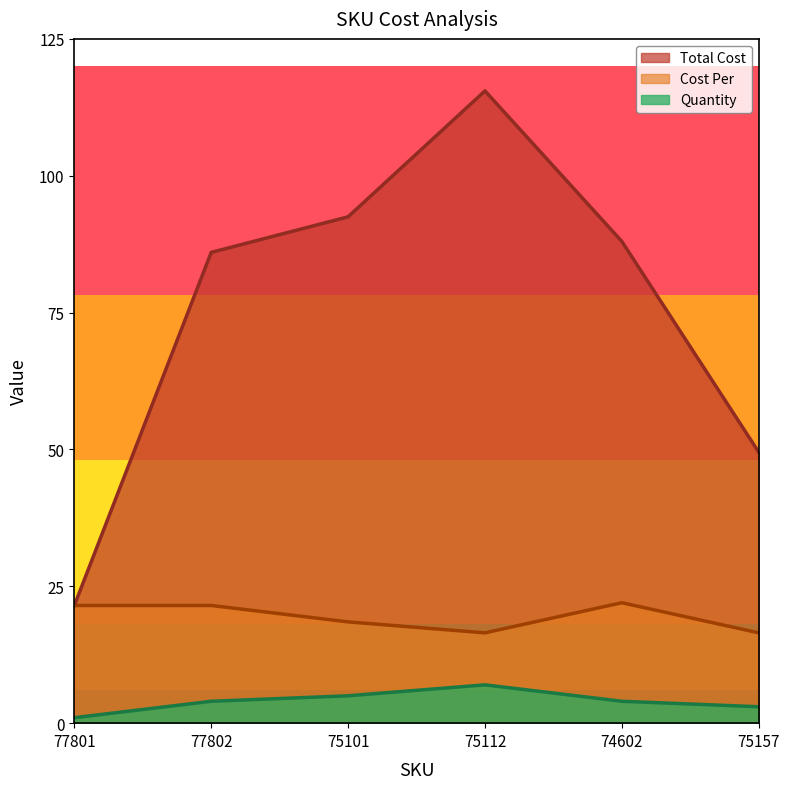

What position from the left is 75112?

4